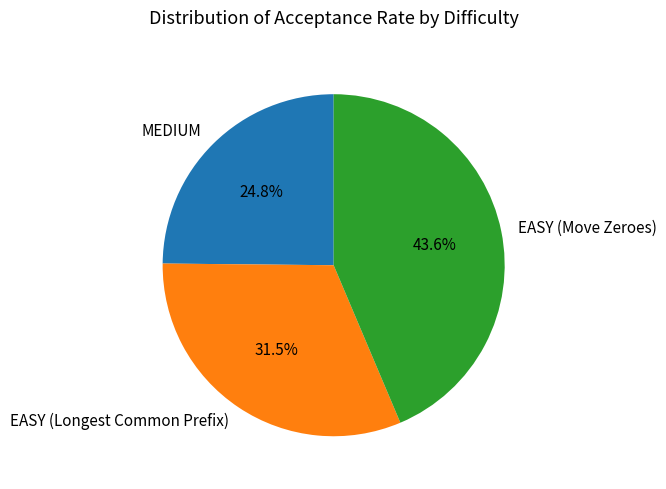

The EASY (Move Zeroes) slice represents 38% of the pie. True or false?

False